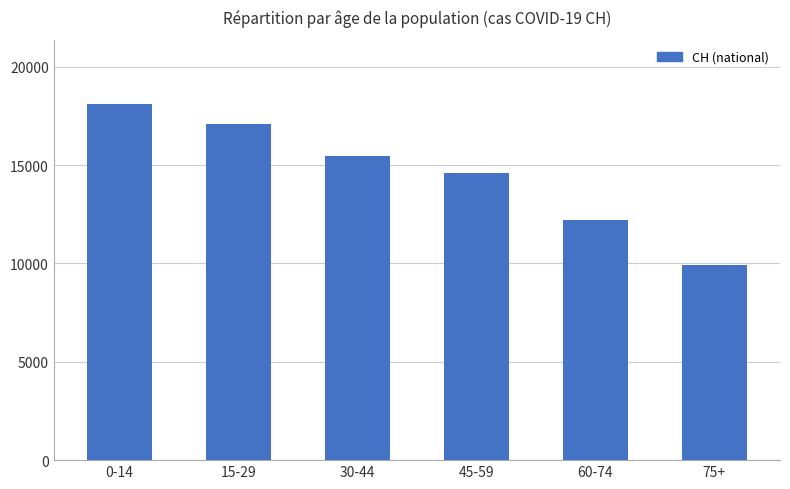

Reading left to right, what are all the values shown in this chart?

0-14=18107	15-29=17103	30-44=15447	45-59=14605	60-74=12188	75+=9909